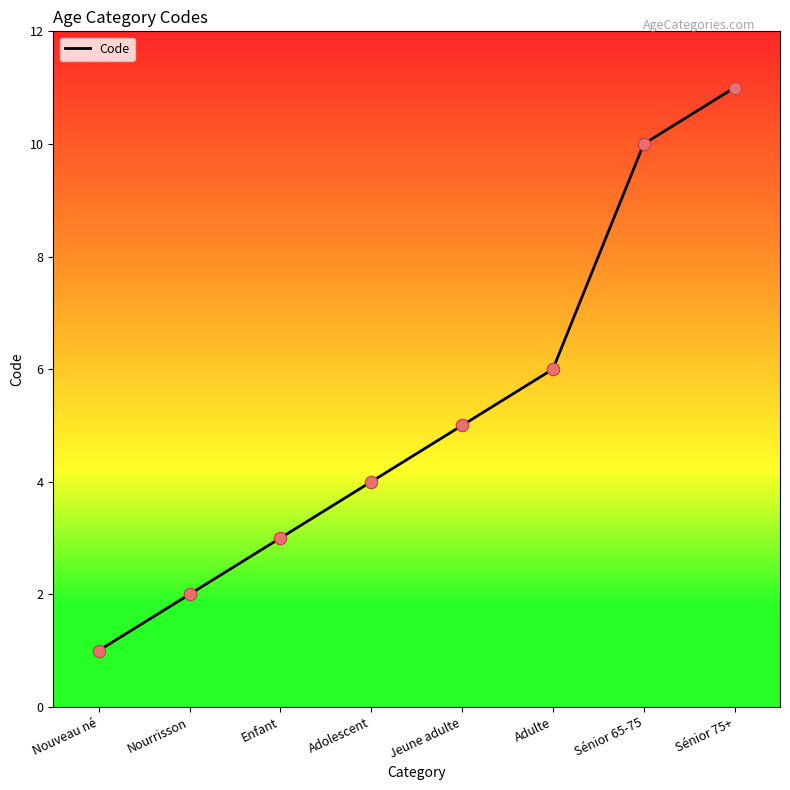

What is the ratio of the value at Sénior 65-75 to the value at Sénior 75+?

0.9